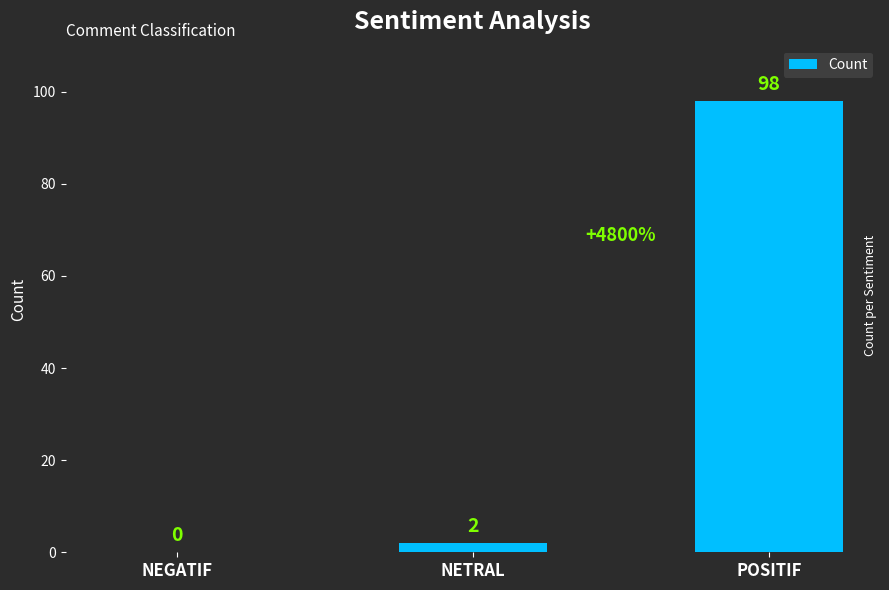

Between POSITIF and NEGATIF, which is larger?

POSITIF